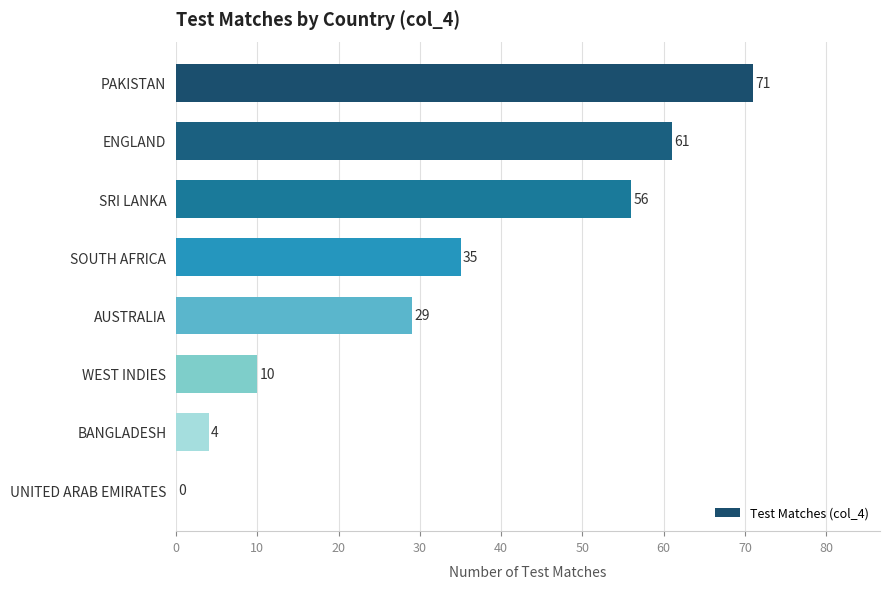

Where is the data nearest to the value 35?

SOUTH AFRICA